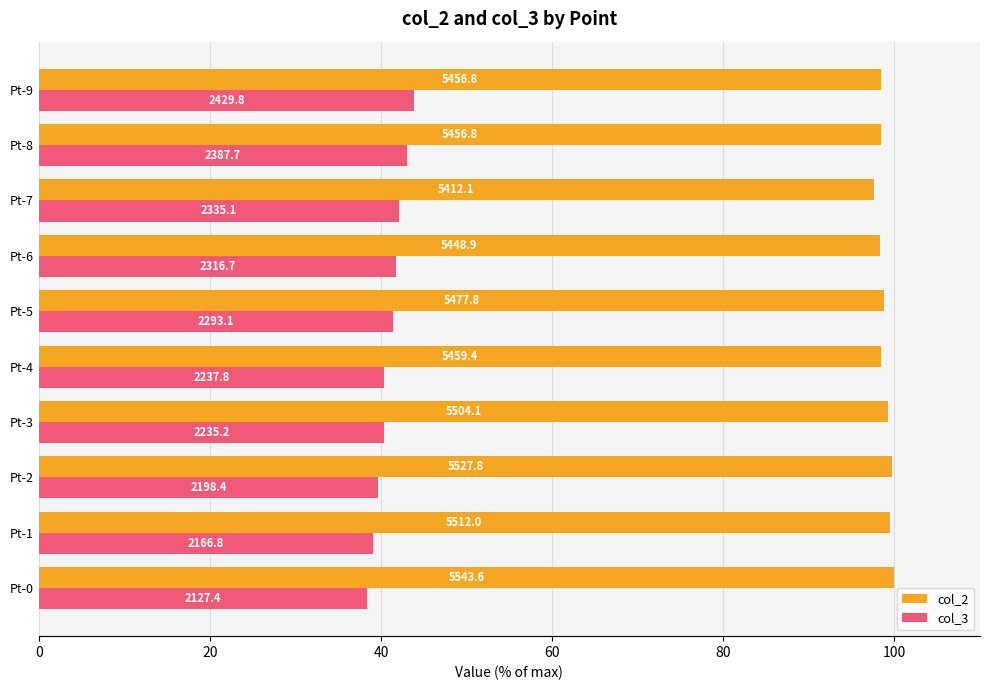

What are all the series names shown in the legend?

col_2, col_3